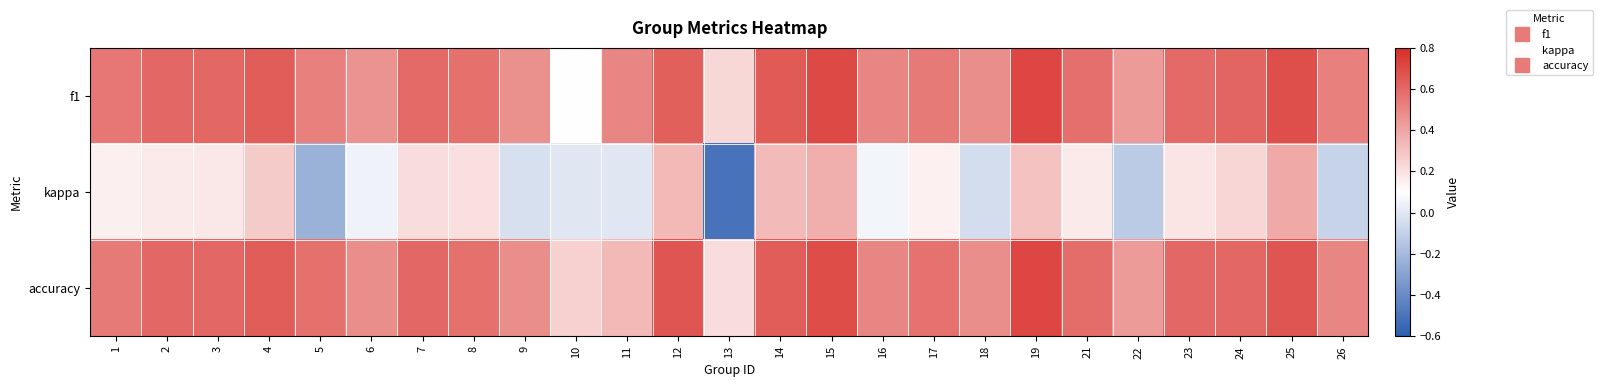

Which series changed the most between 5 and 7?

kappa